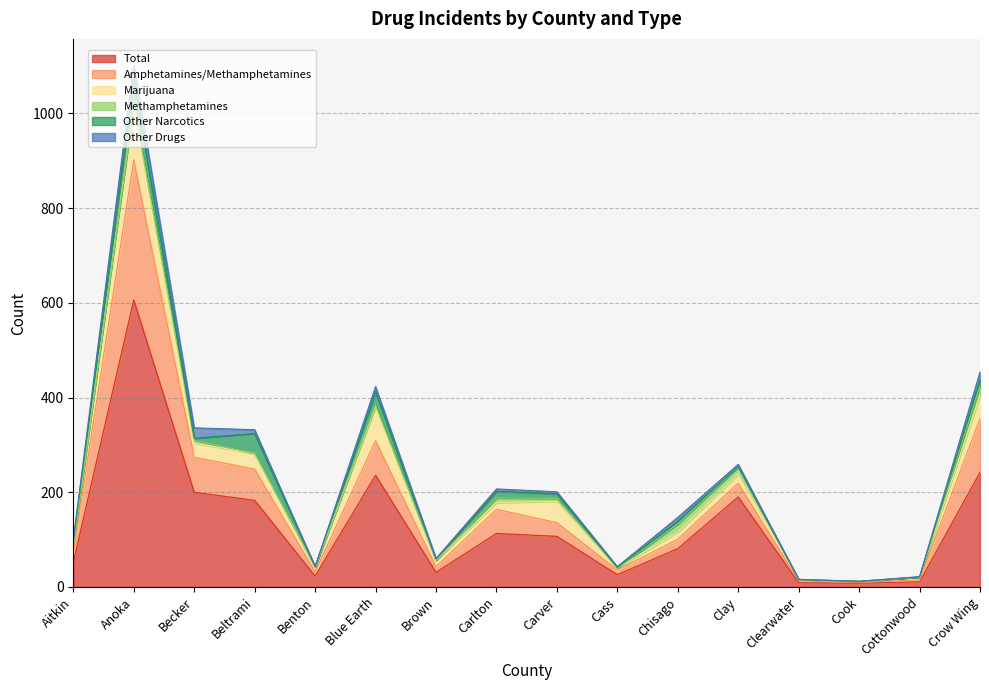

Which has a higher value, Cook or Brown?

Brown